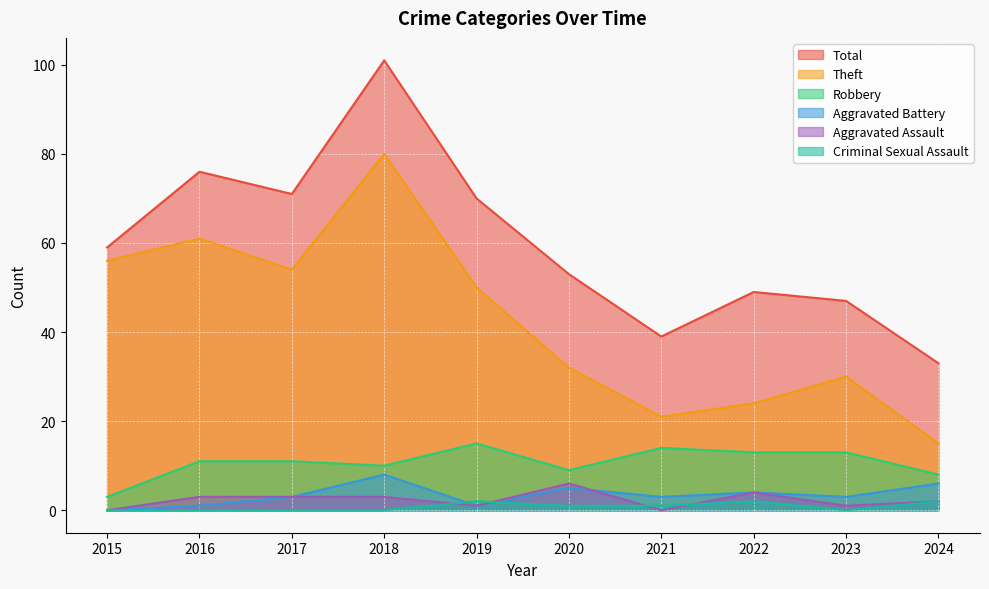

At which category is the sum across all series the highest?

2018